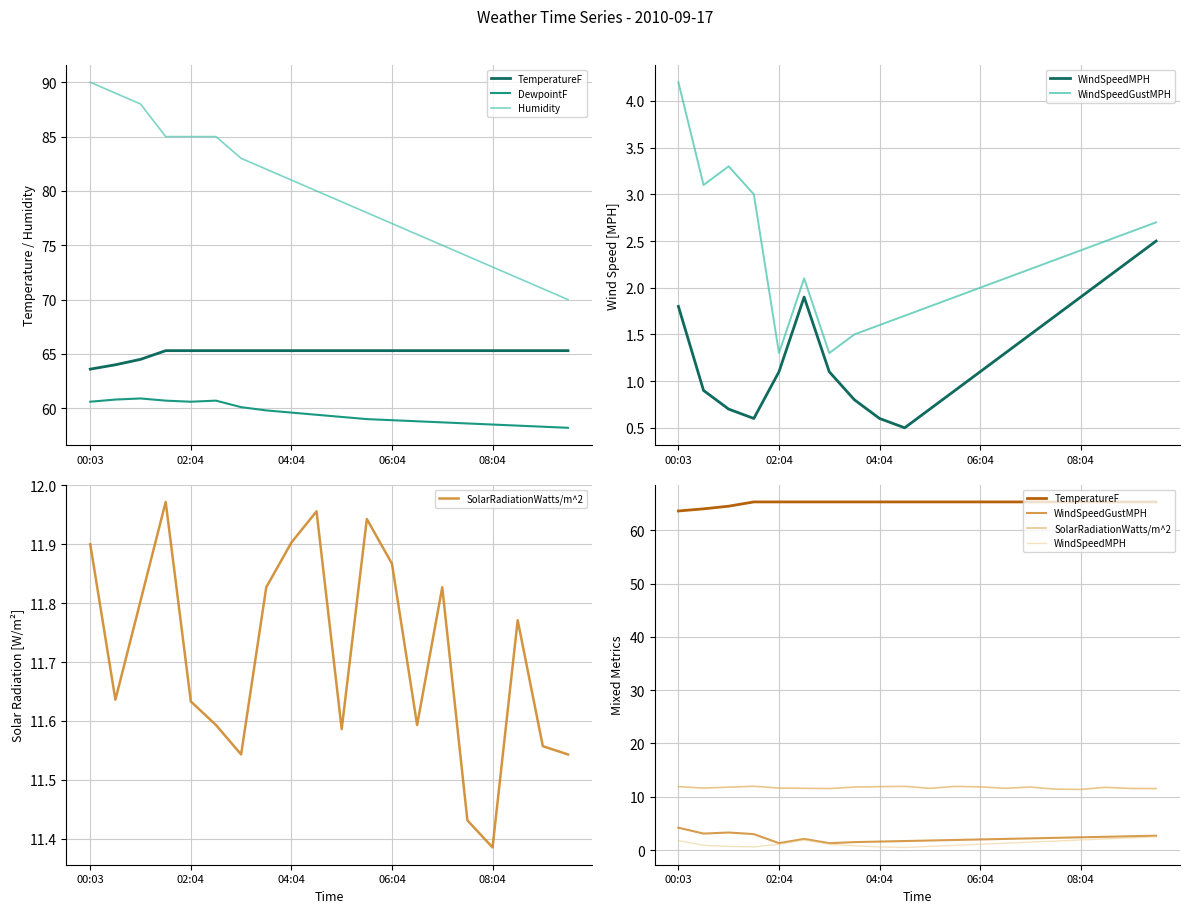

Rank the series by their maximum value, from highest to lowest.

Humidity, TemperatureF, DewpointF, SolarRadiationWatts/m^2, WindSpeedGustMPH, WindSpeedMPH